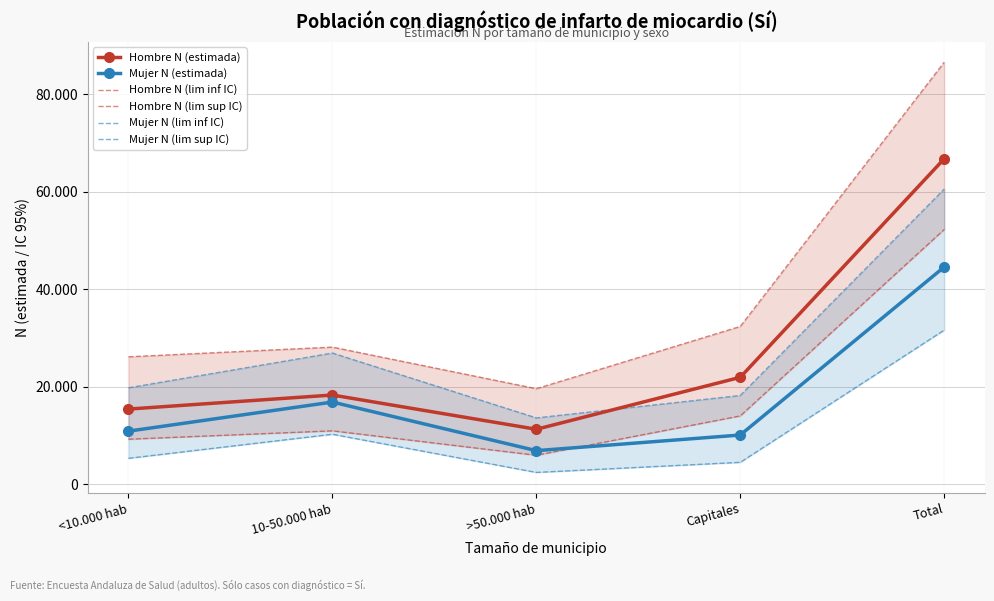

Where does the Hombre N (estimada) series first go above 18263?

Capitales